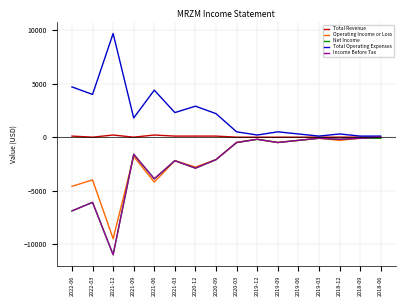

What is the total value across all series at 2020-09?

-4000